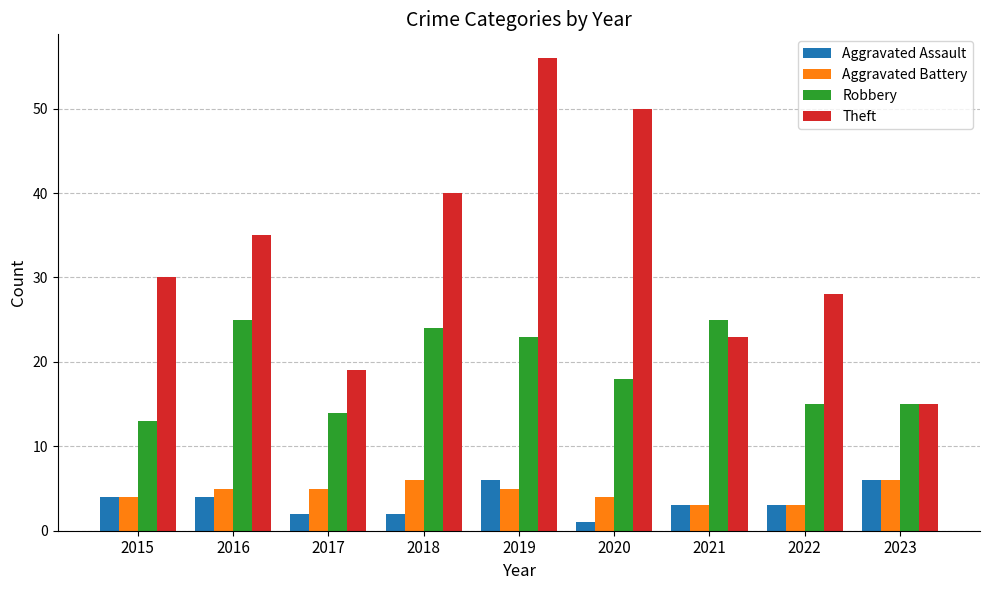

Are the bars horizontal?

No